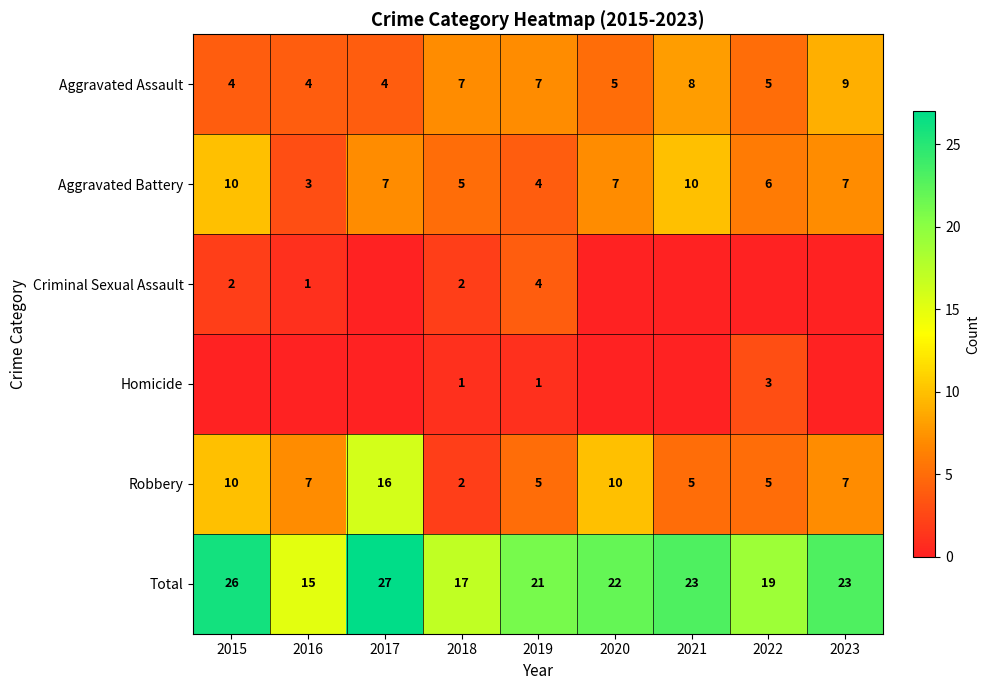

What is the total value across all series at 2023?

46